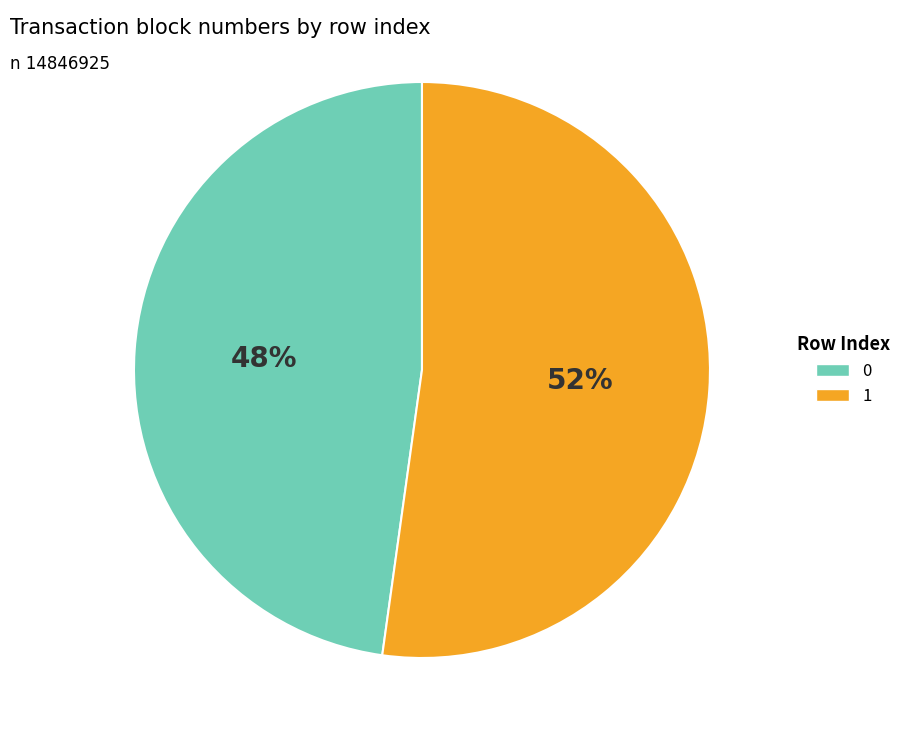

How many slices are in this pie chart?

2